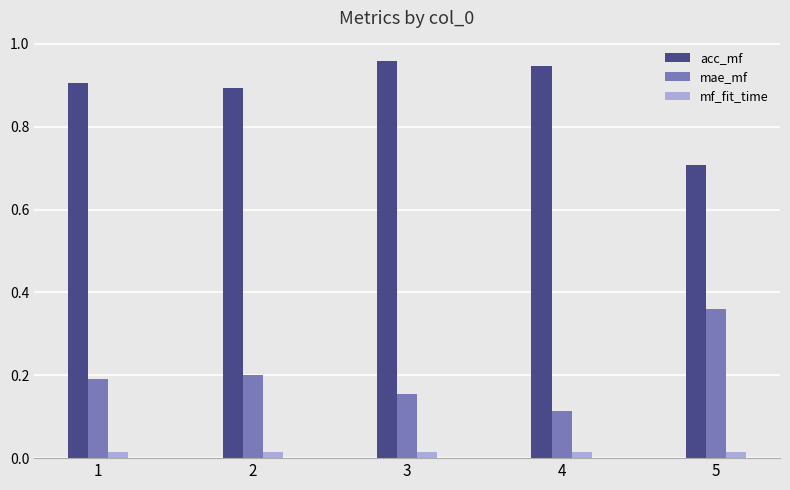

List the series in order of their peak value, lowest first.

mf_fit_time, mae_mf, acc_mf